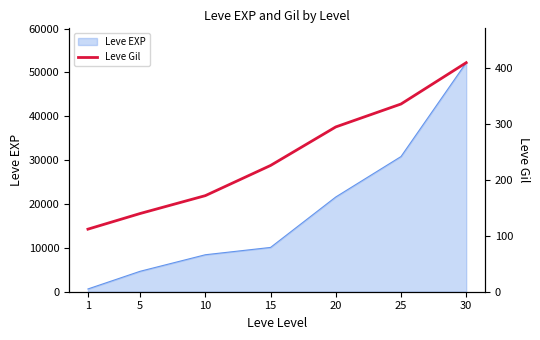

What is the approximate value at 15, to the nearest 50?

250